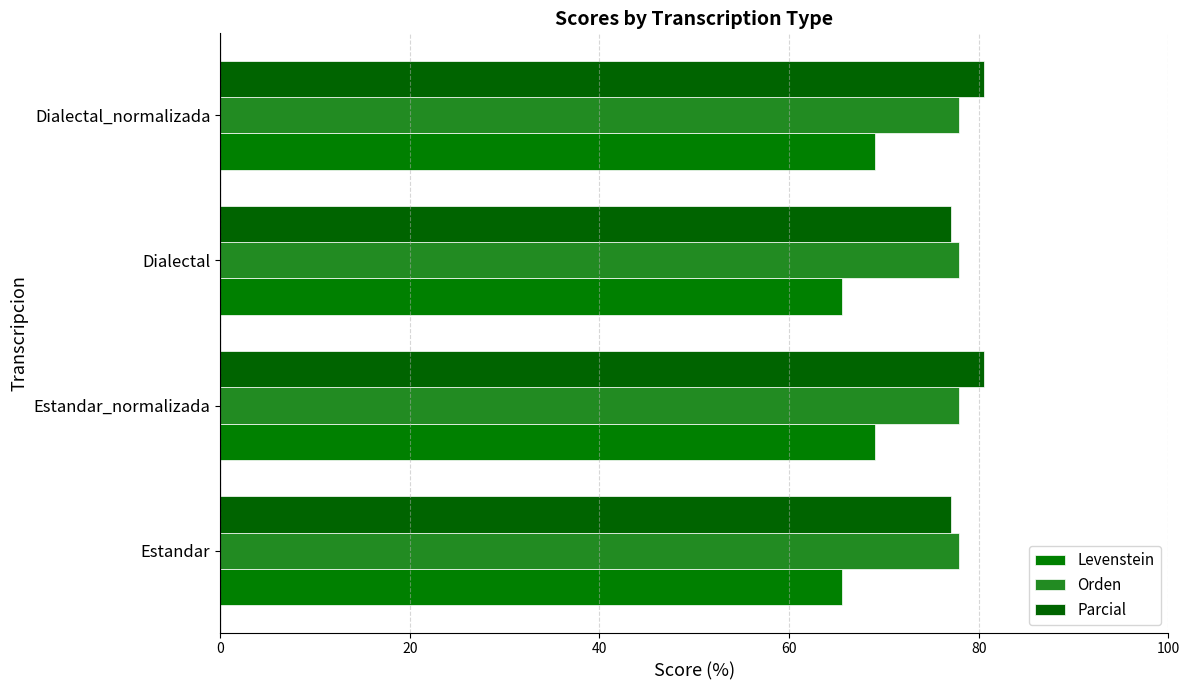

How many data points in Parcial are less than 80?

2